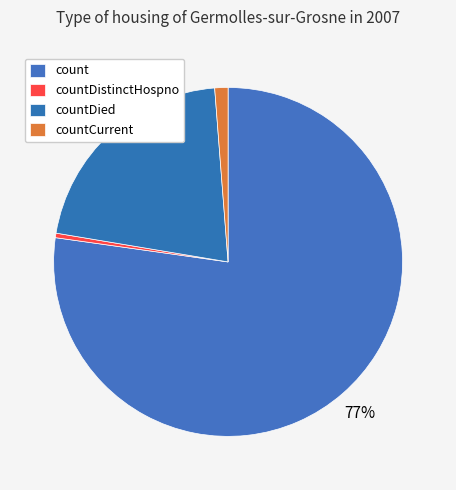

Which slice represents more than half of the pie?

count